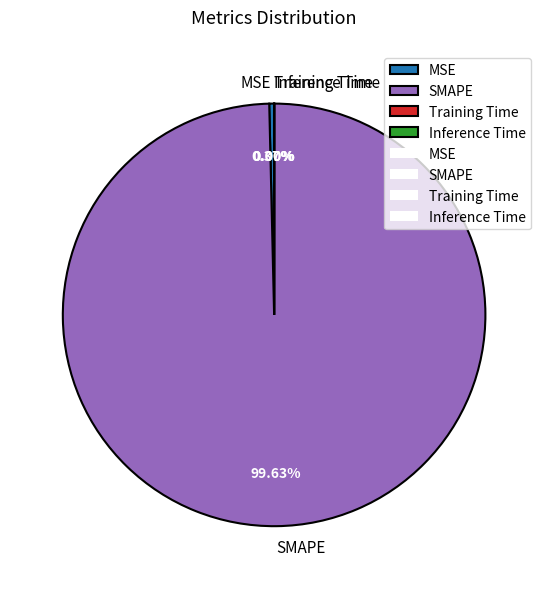

Which category accounts for the majority?

SMAPE